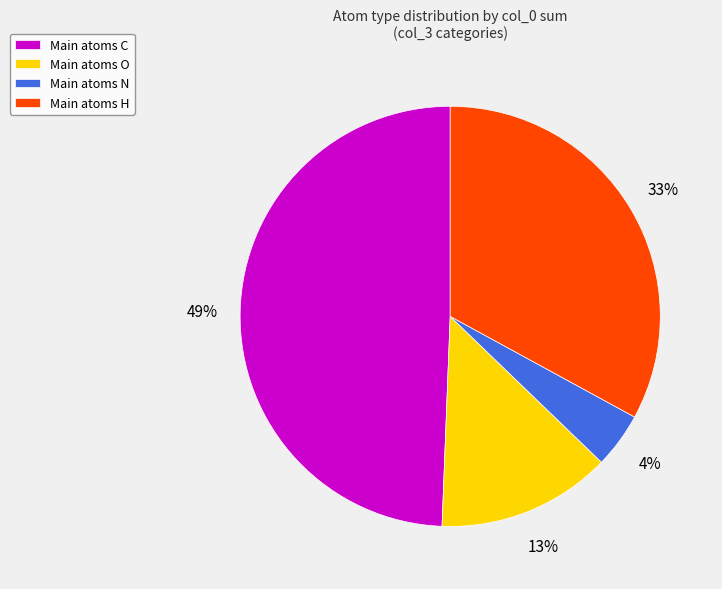

To the nearest percent, what is the difference between the largest and smallest slice percentages?

45%